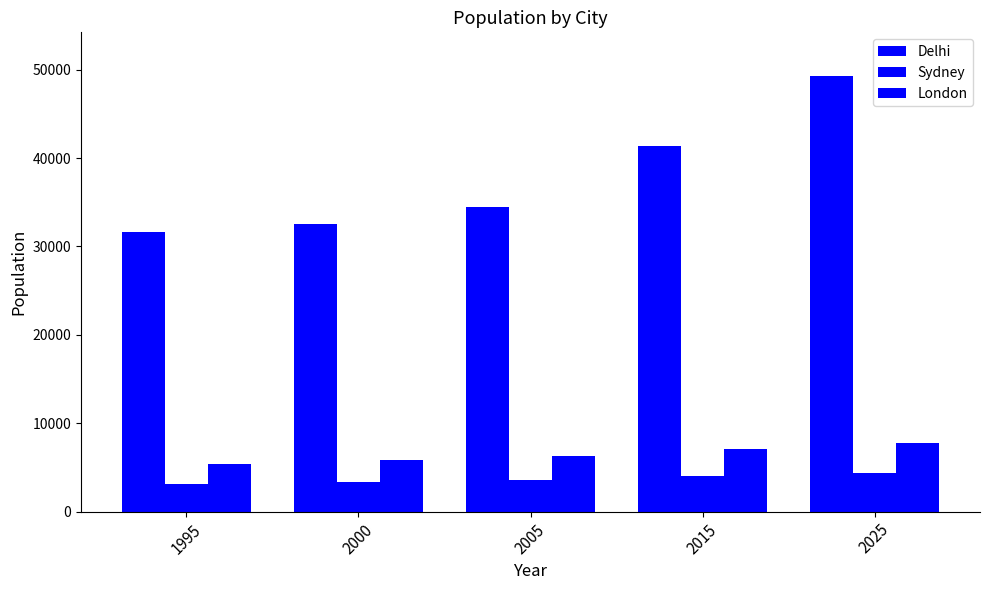

What is the average value of the London series?

6483